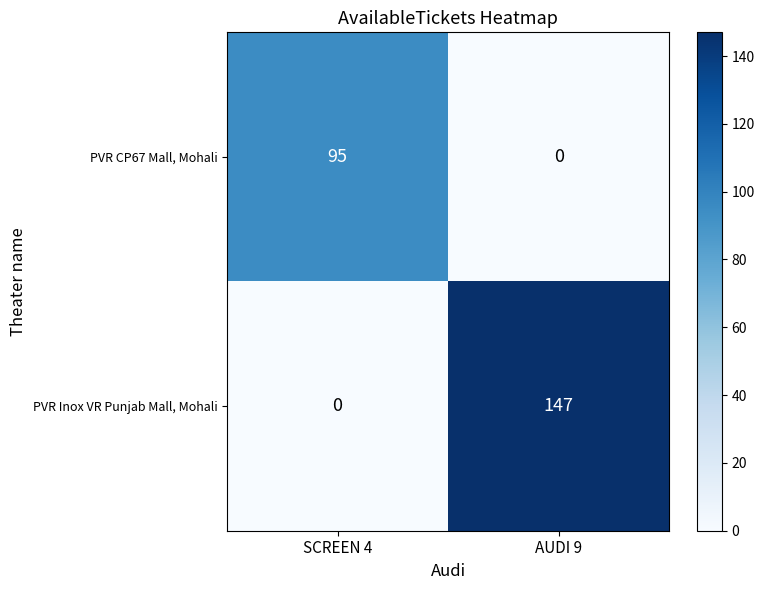

The value of PVR Inox VR Punjab Mall, Mohali at AUDI 9 is 248. True or false?

False